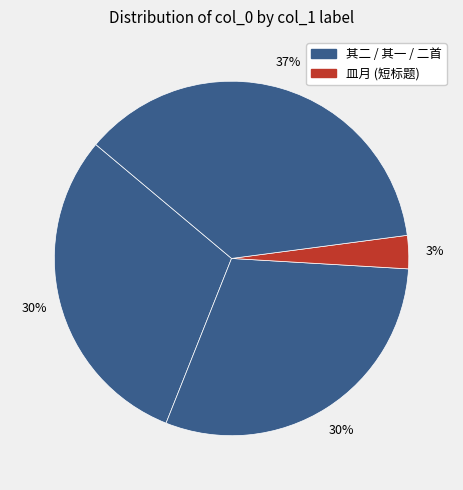

How many slices are in this pie chart?

4